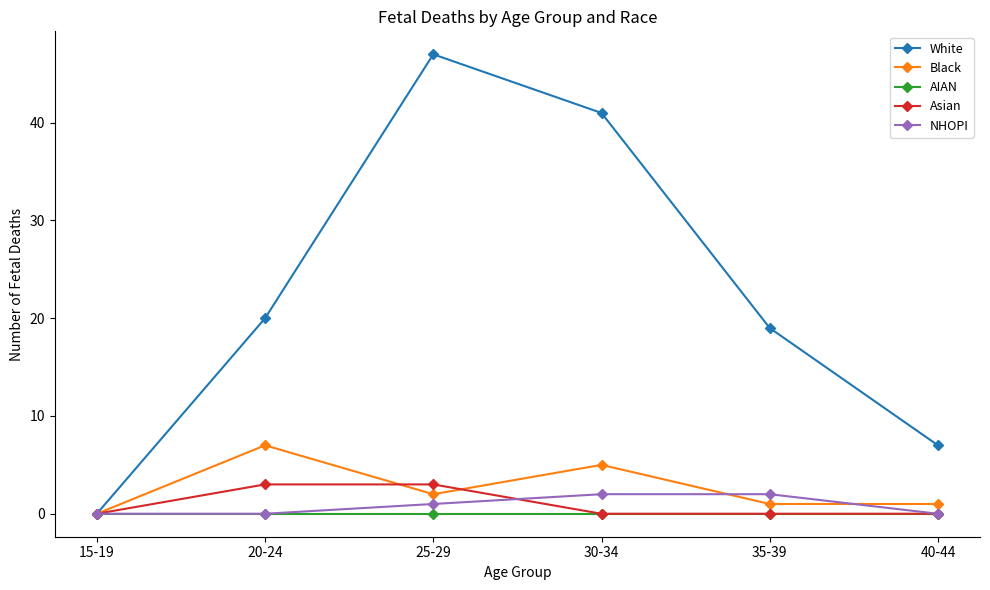

What is the maximum value shown in the chart?

47